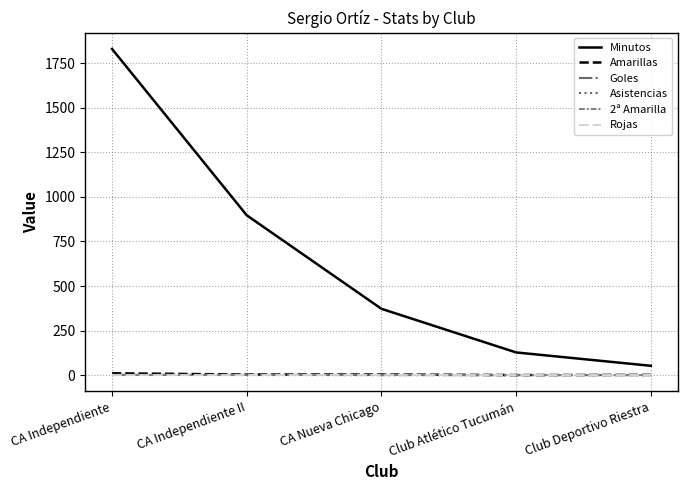

How many lines are shown in the chart?

6